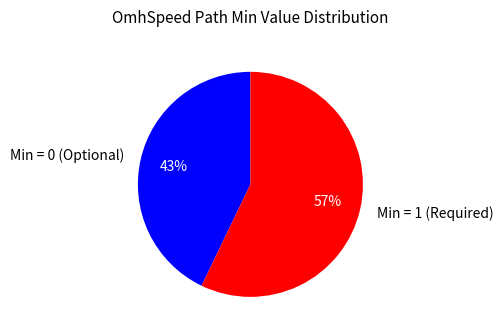

True or false: Min = 1 (Required) accounts for 65% of the total.

False